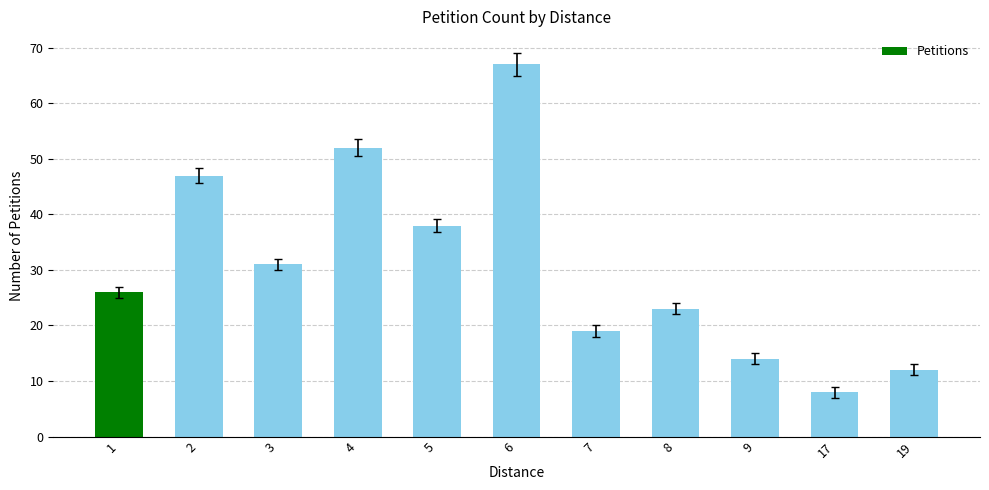

Approximately how many times larger is the value at 5 compared to 2?

0.8